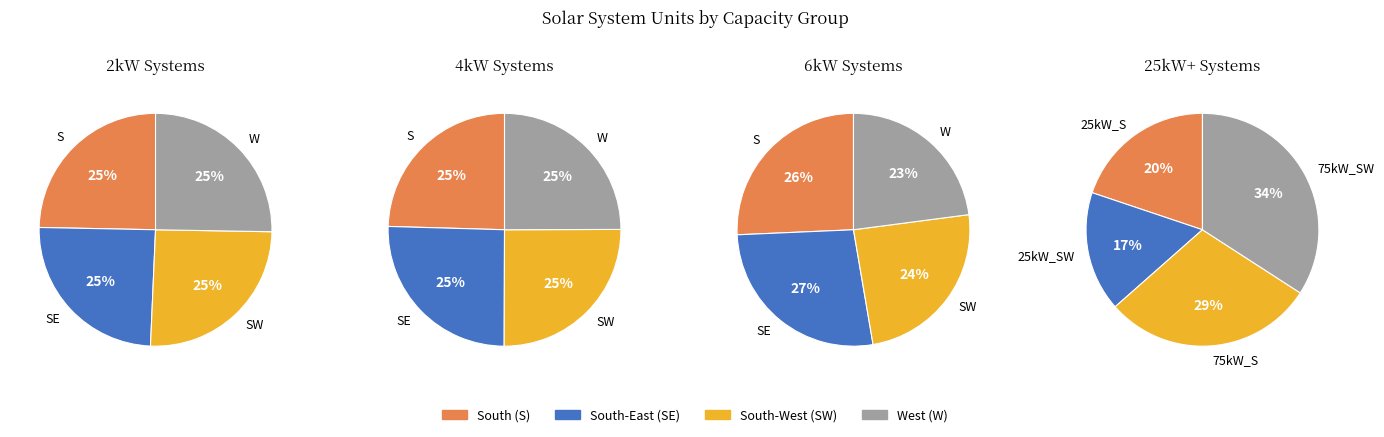

Is the sum of 4kW_S and 4kW_W greater than half?

No